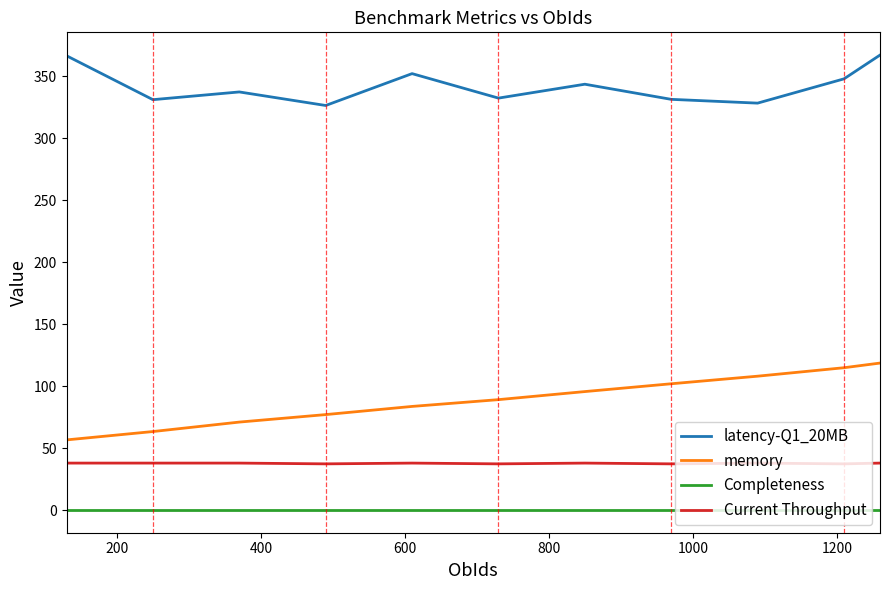

What is the difference between the maximum and minimum values in the memory series?

61.9